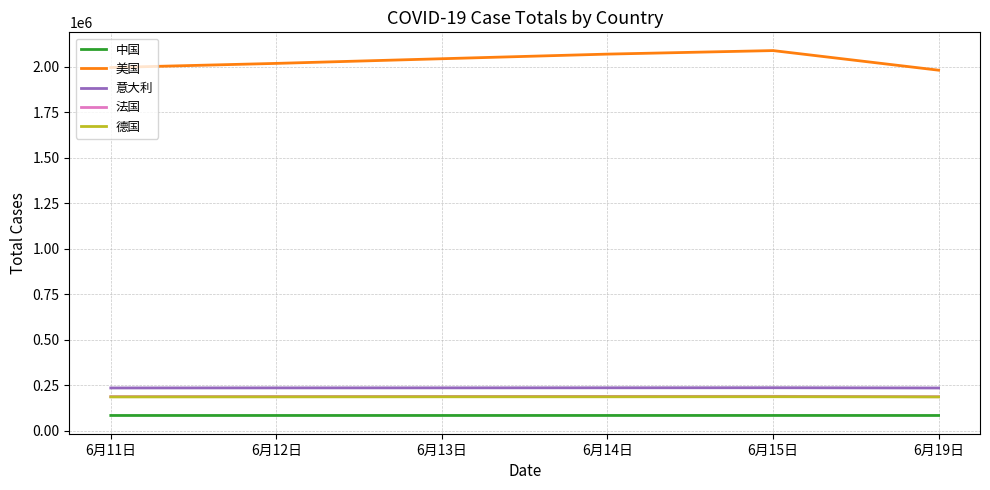

Which series has the largest range (max minus min)?

美国